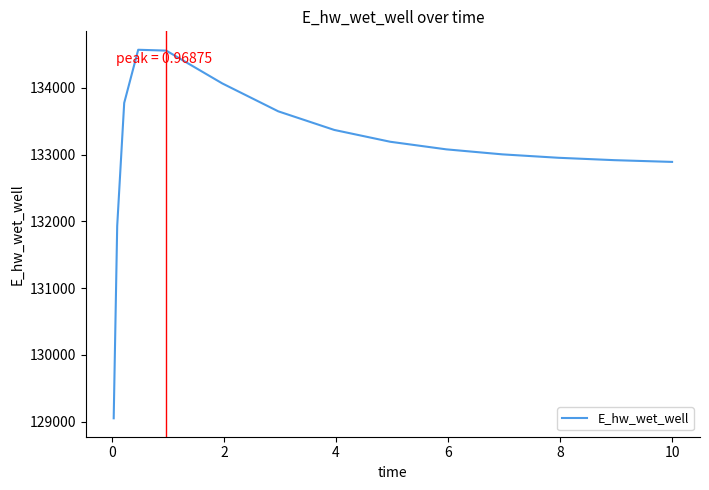

What is the difference between the maximum and minimum values?

5520.9